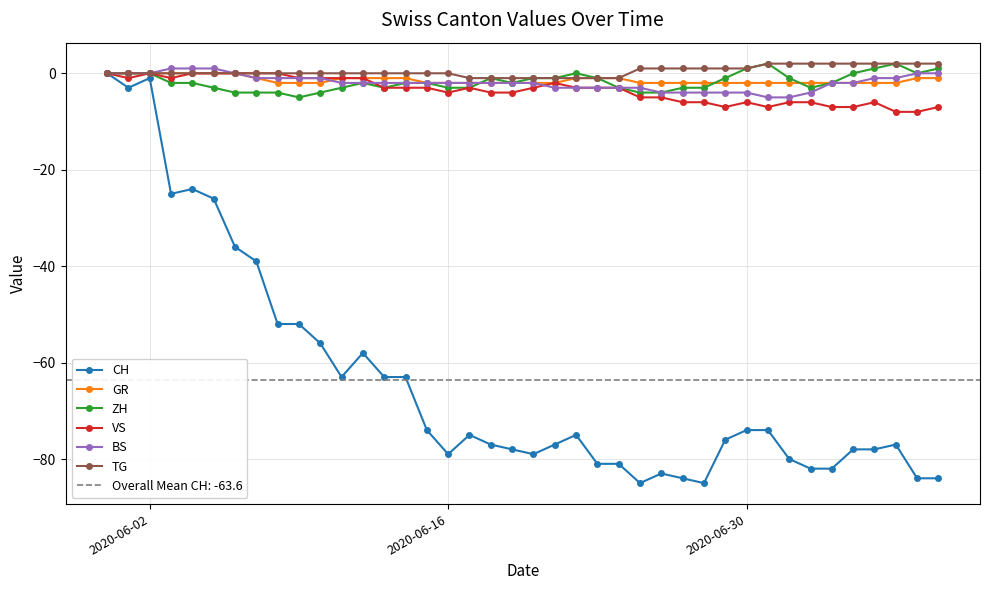

How many interior local valleys does the CH series have?

7